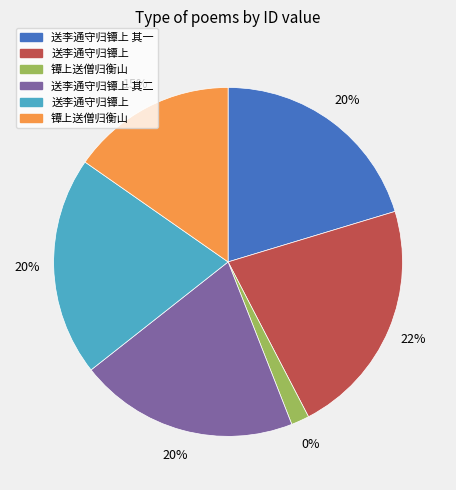

What is the change in value from 送李通守归镡上 to 送李通守归镡上 其二?

-54367